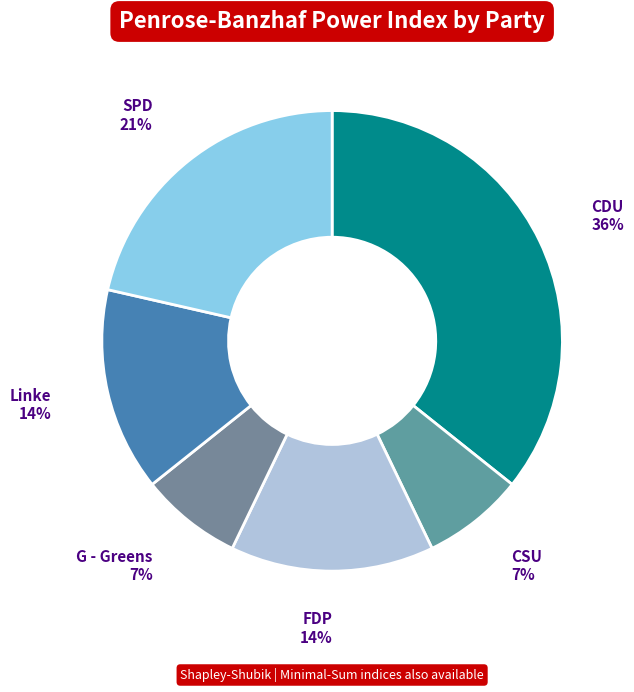

Does CDU represent more than half of the total?

No